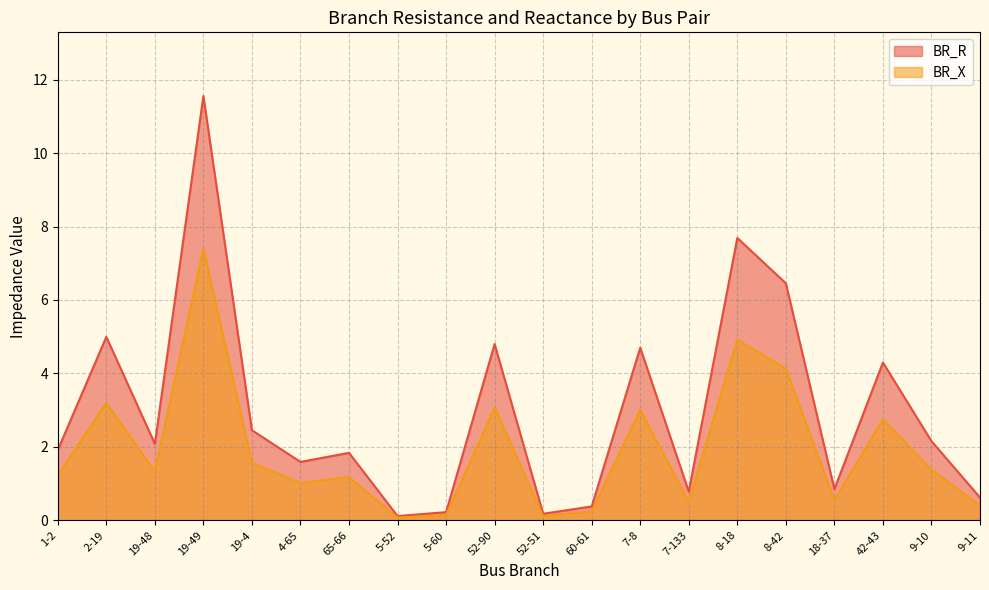

What is the average value of the BR_R series?

3.0